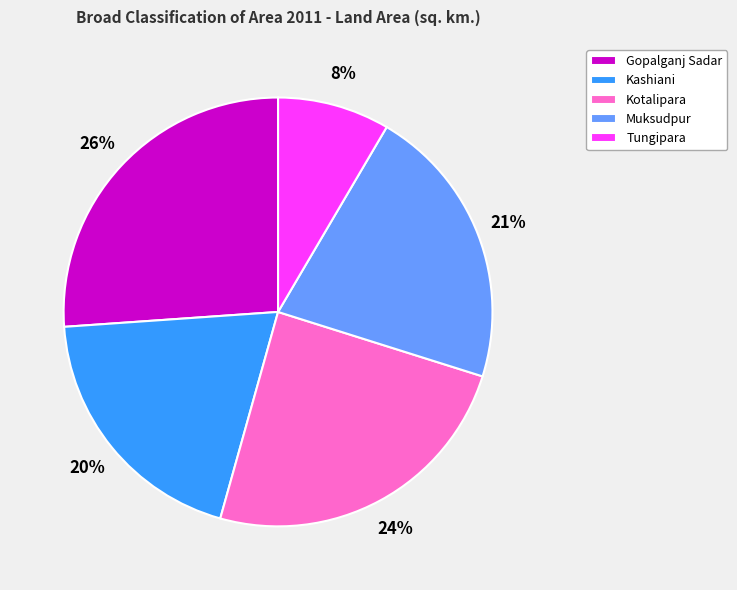

To the nearest percent, what is the difference between the largest and smallest slice percentages?

18%